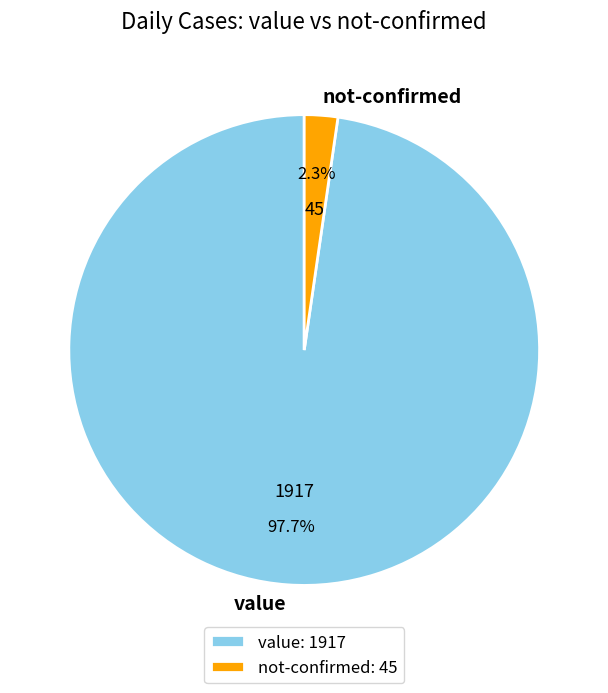

Which category has the smallest portion of the pie?

not-confirmed